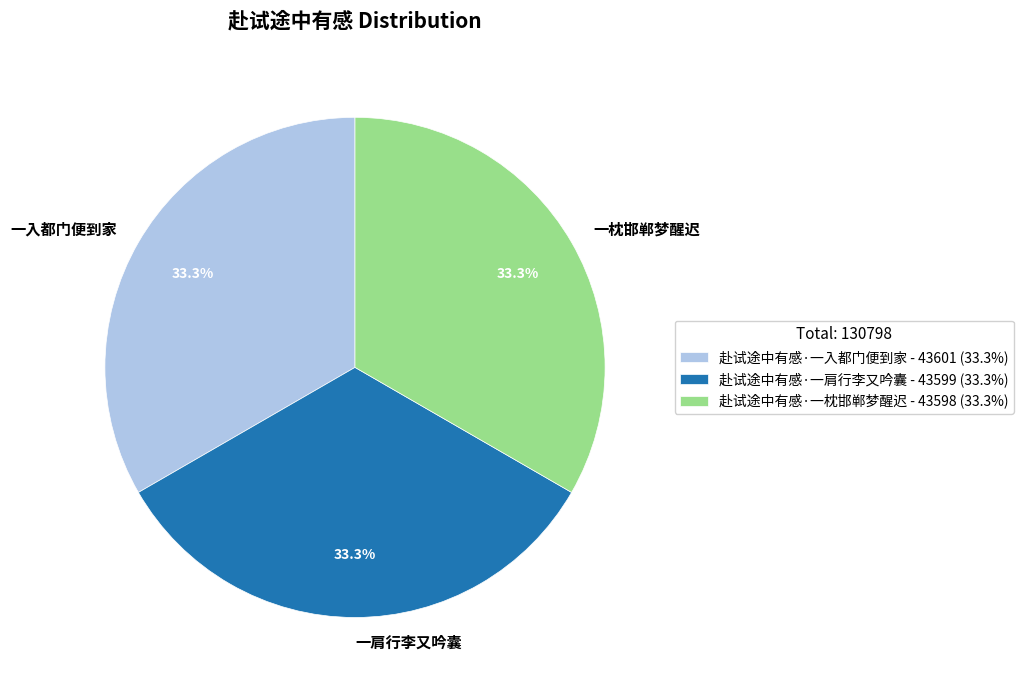

How many segments does this pie chart have?

3